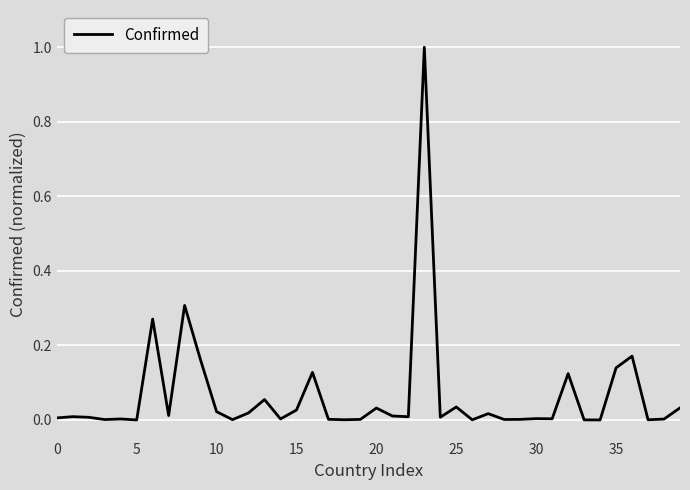

True or false: there are more than 1 points higher than both neighbors.

True